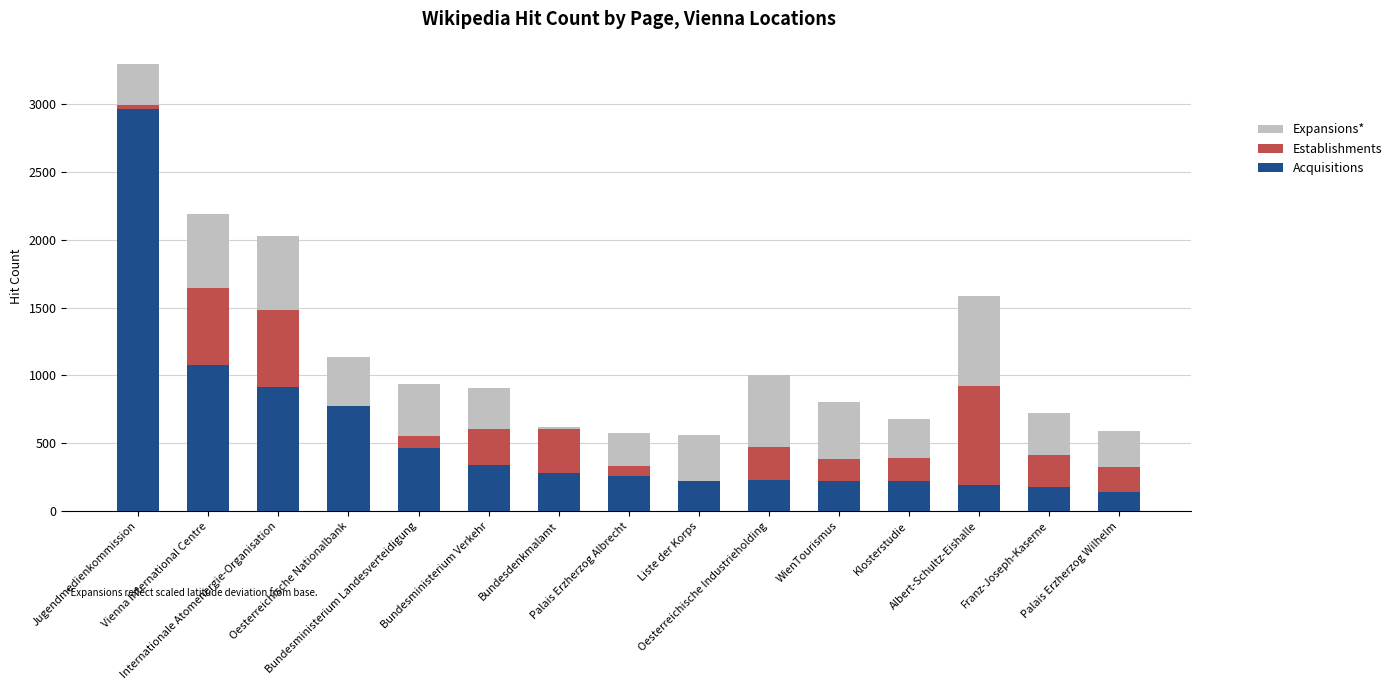

What is the label of the 5th bar from the right?

WienTourismus